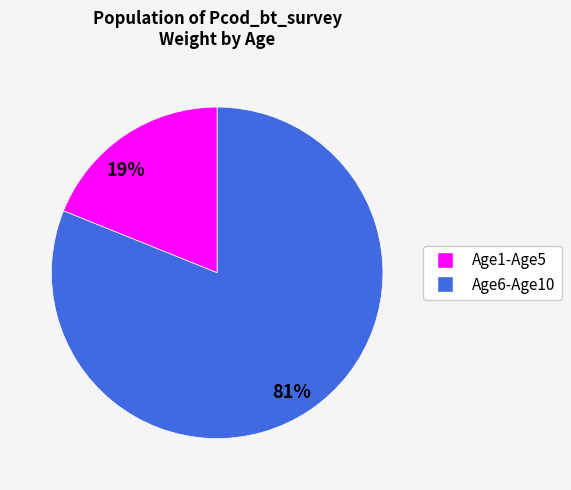

To the nearest percent, what is the average slice percentage?

50%